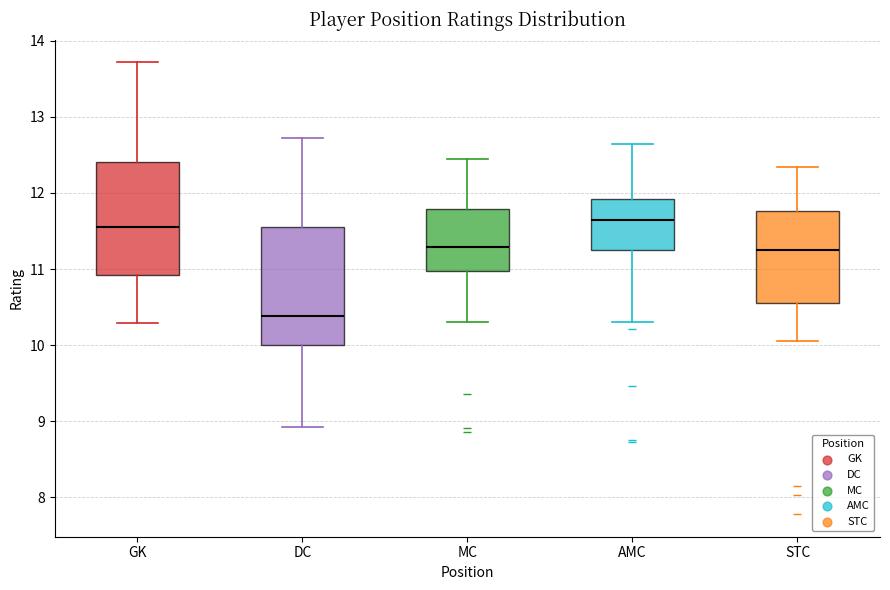

Where is the upper edge of the box for GK on the y-axis? The values are not printed on the chart, so give them approximately, as read against the axis.

12.4